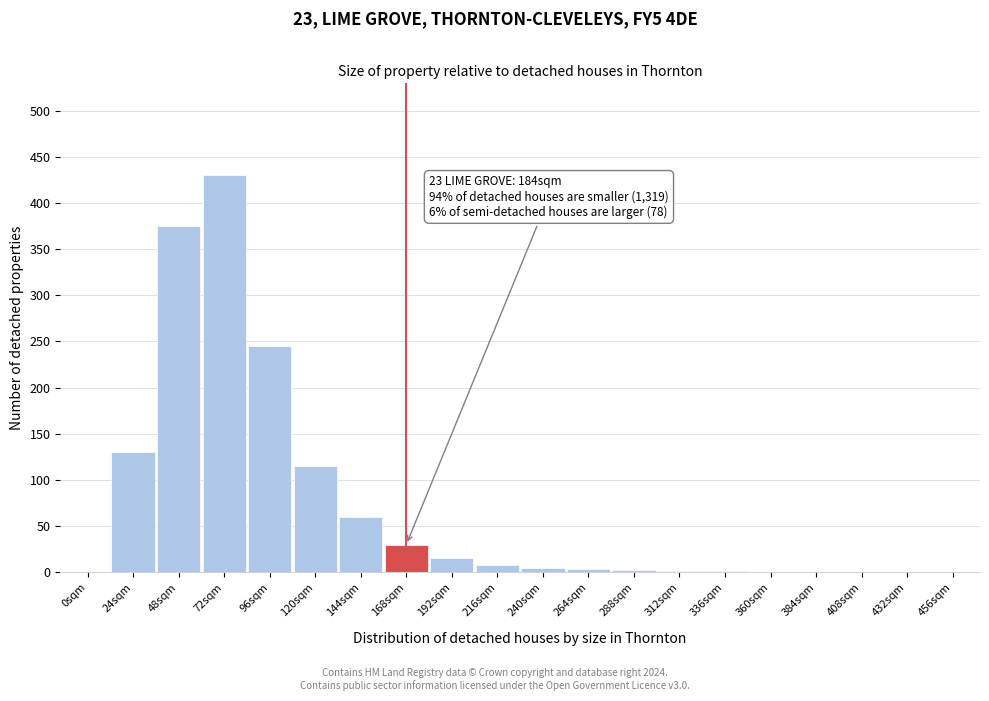

What is the sum of all values?

1420